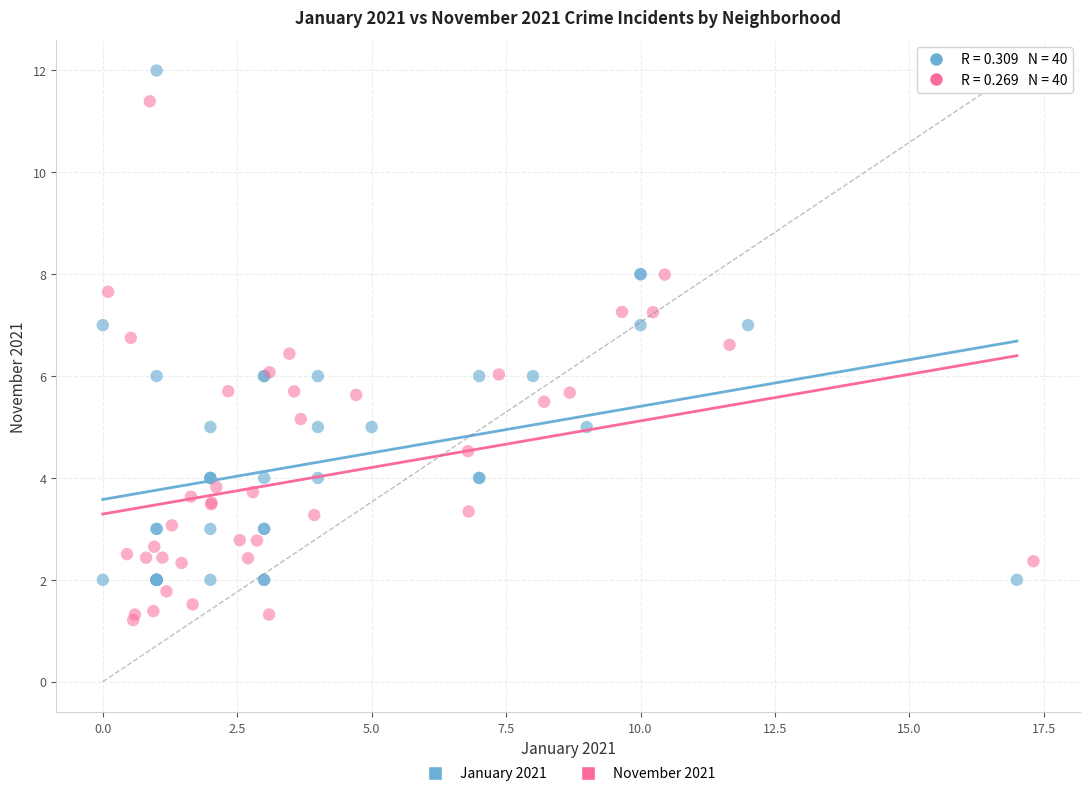

Which series has the widest spread of Y values?

November 2021